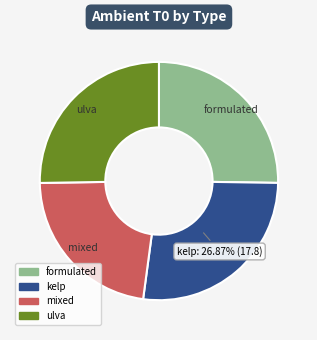

Is the sum of mixed and kelp greater than half?

No